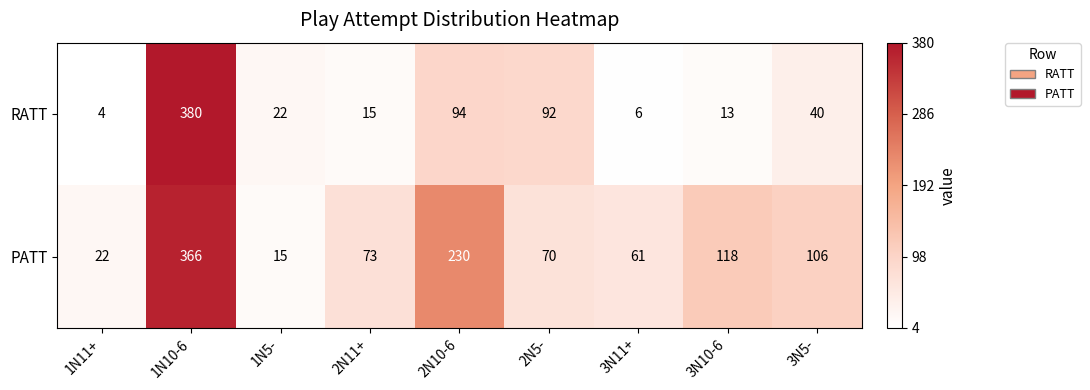

Which series has the largest total across all categories?

PATT